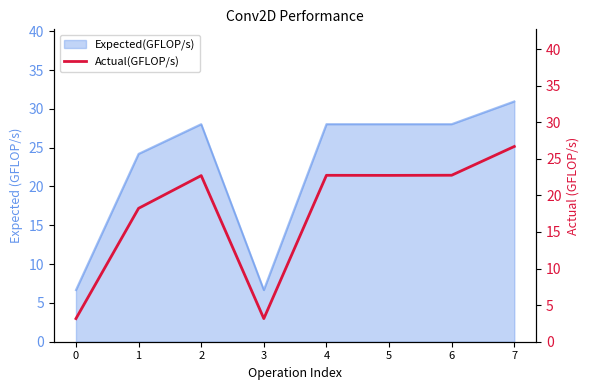

Which has a higher value, 6 or 0?

6